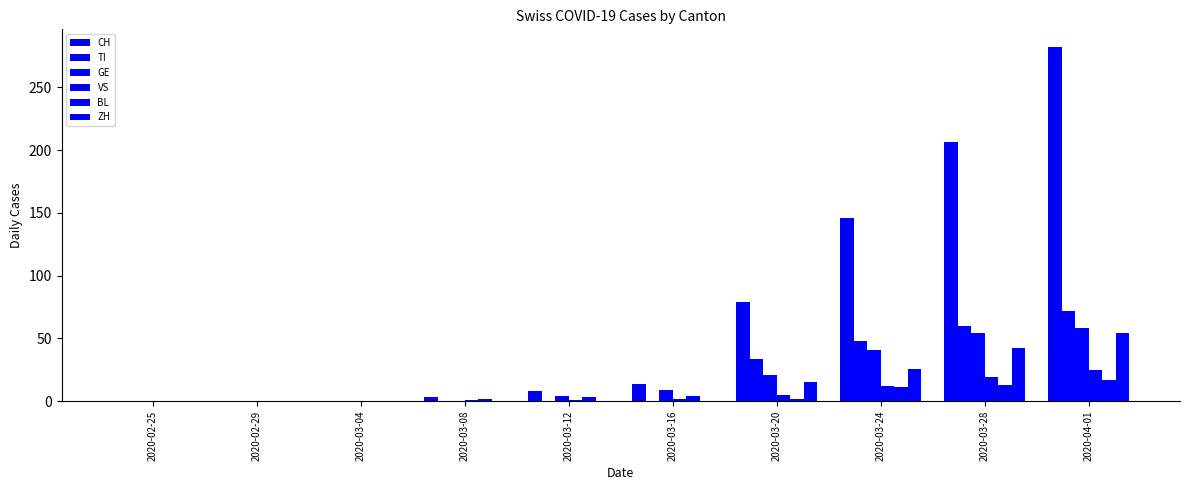

The GE series shows 21 at 2020-03-20. True or false?

True